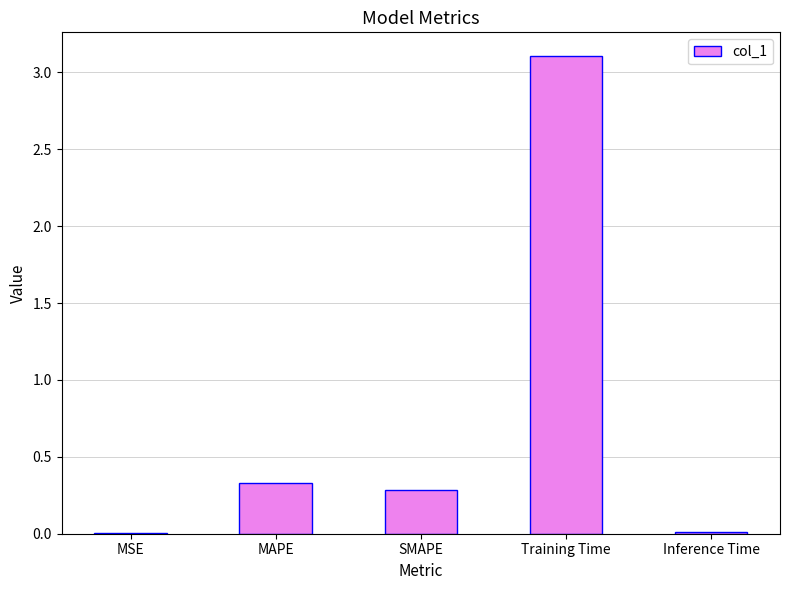

Are the bars grouped side by side (vs. stacked)?

No